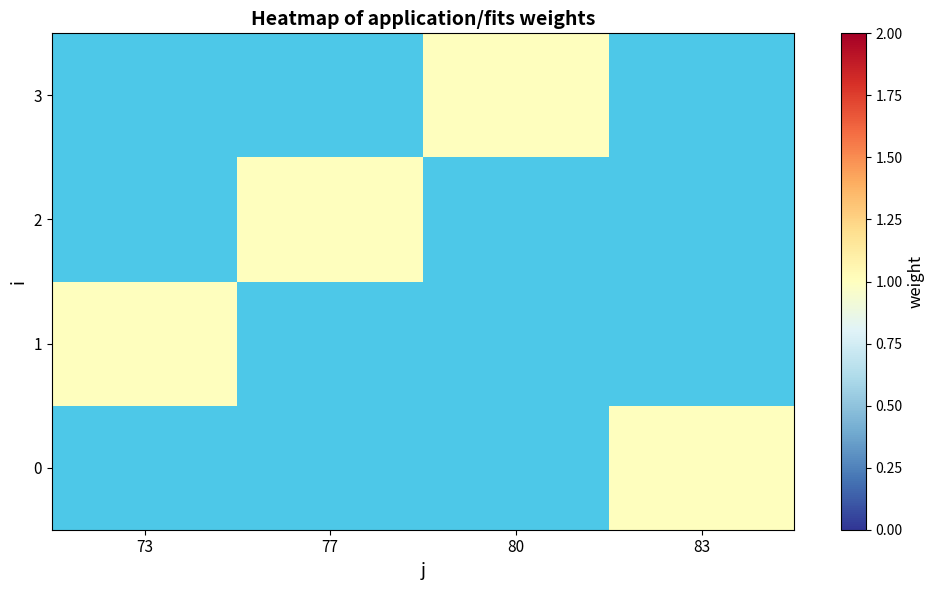

The value of 2 at 77 is 1.0. True or false?

True